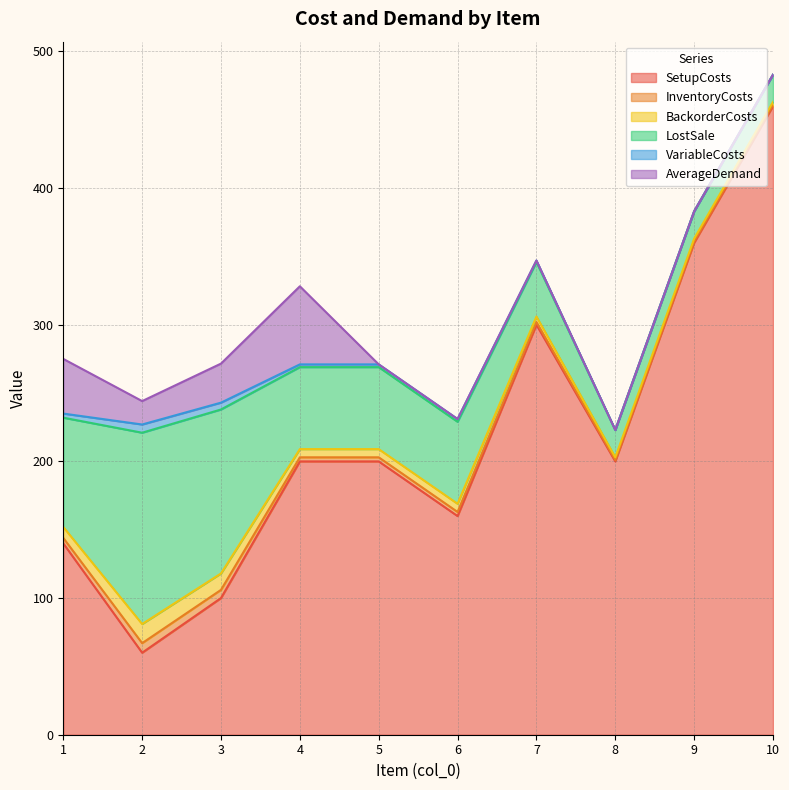

At how many categories does at least one series exceed 360?

1